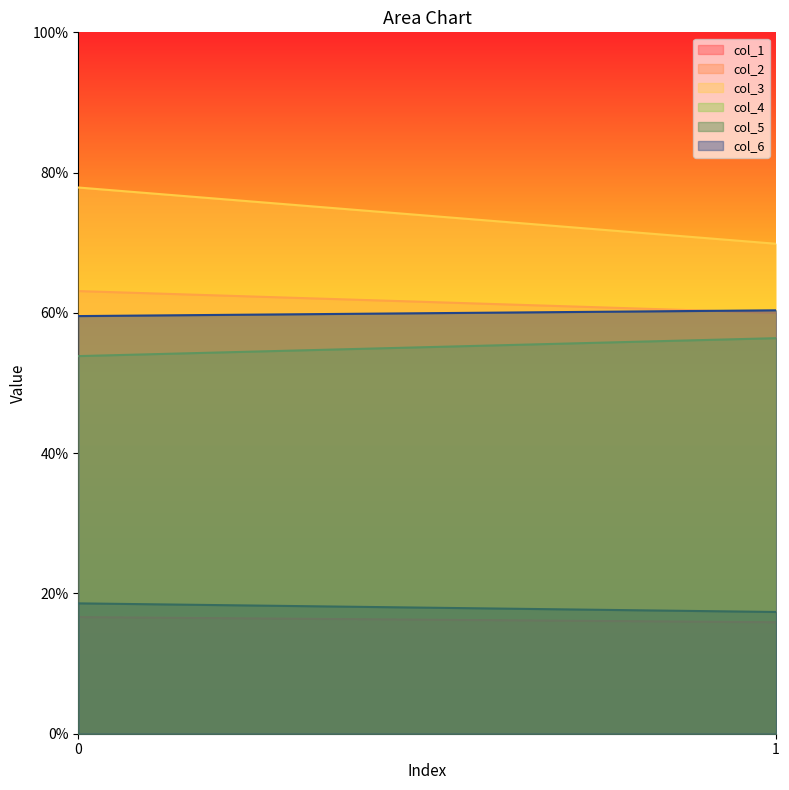

How many lines are shown in the chart?

6